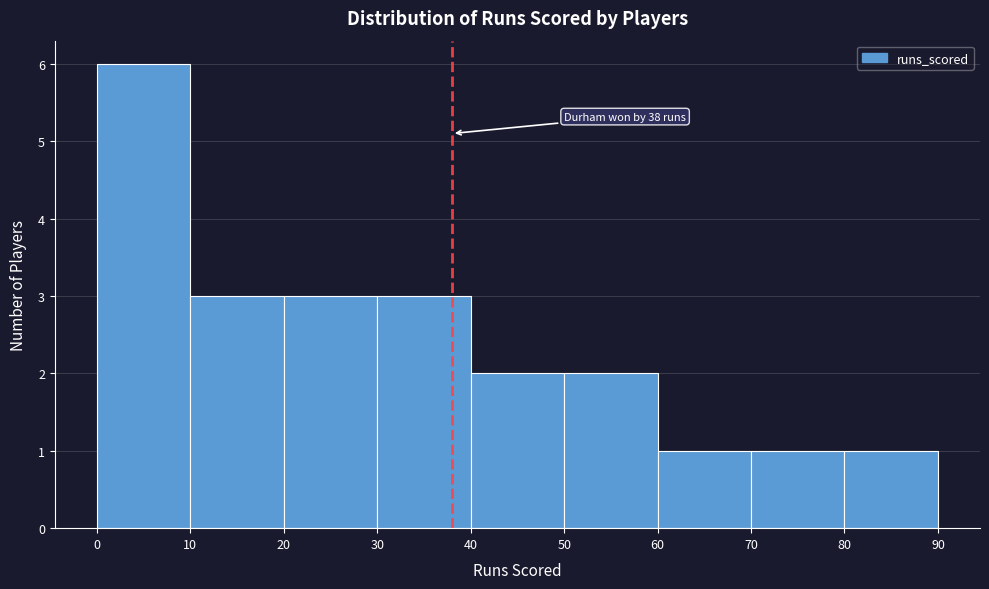

Which range on the x-axis has the tallest bar?

0 to 10